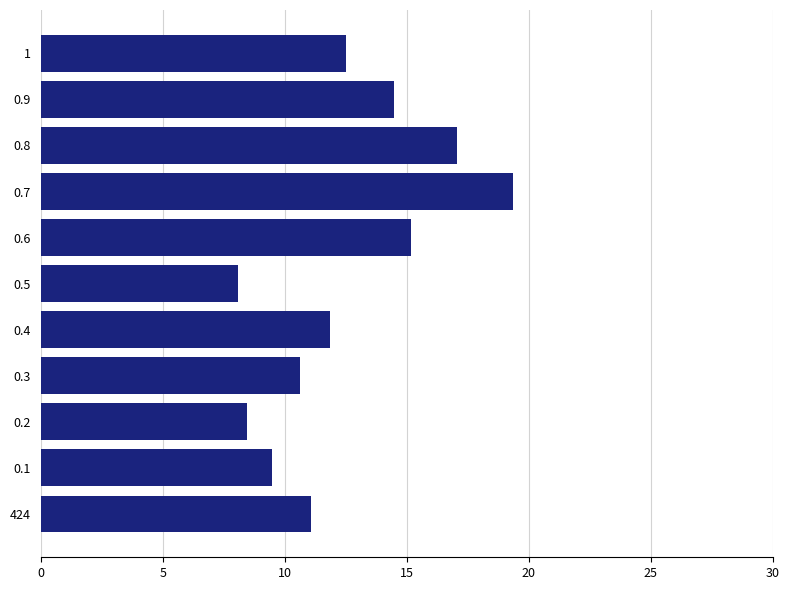

Where is the data nearest to the value 13?

1